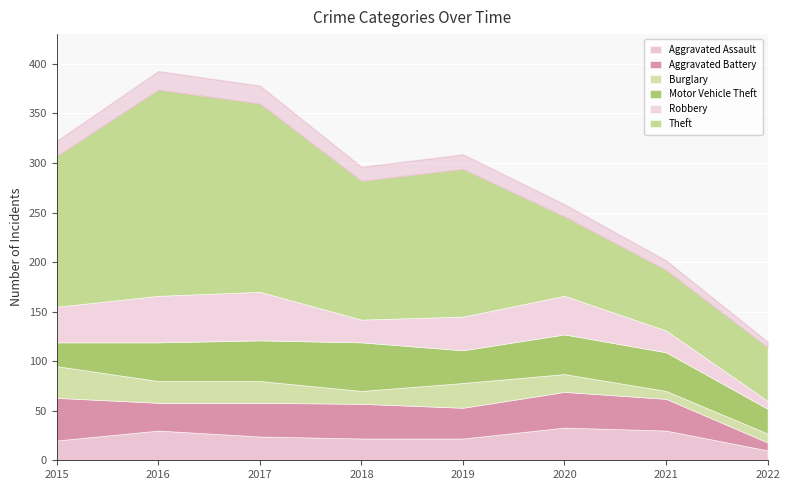

What is the total value across all series at 2015?

307